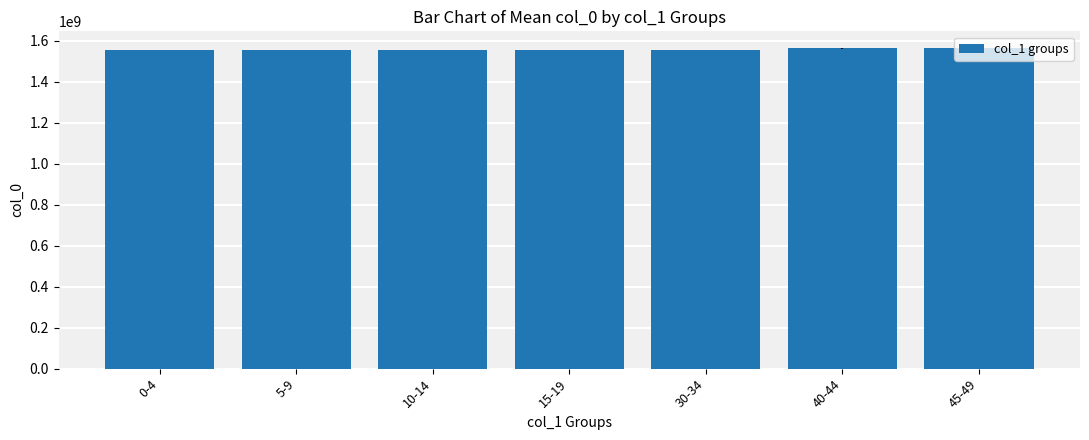

The value at 30-34 is 1554922854.0. True or false?

True